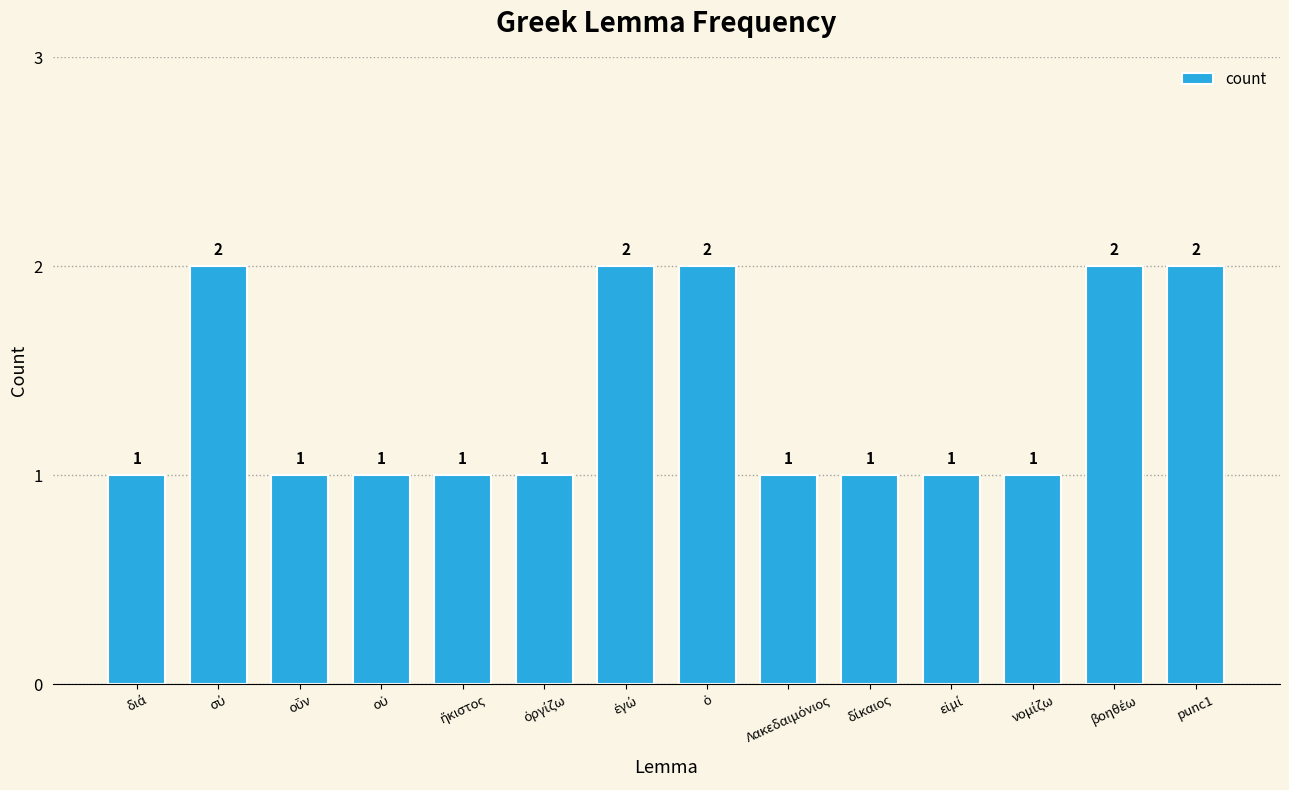

How many values exceed 1?

5